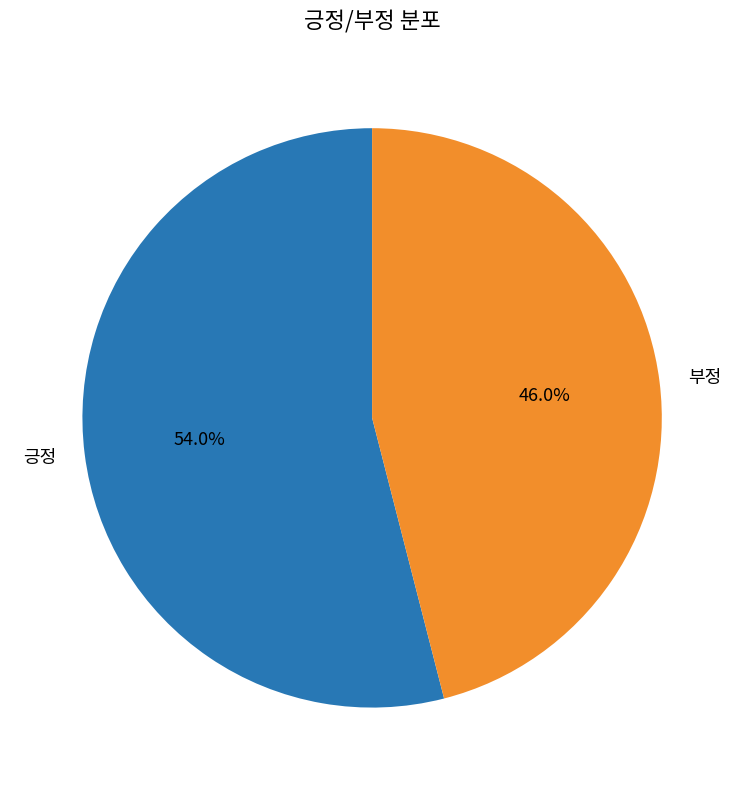

Which slice is the smallest?

부정